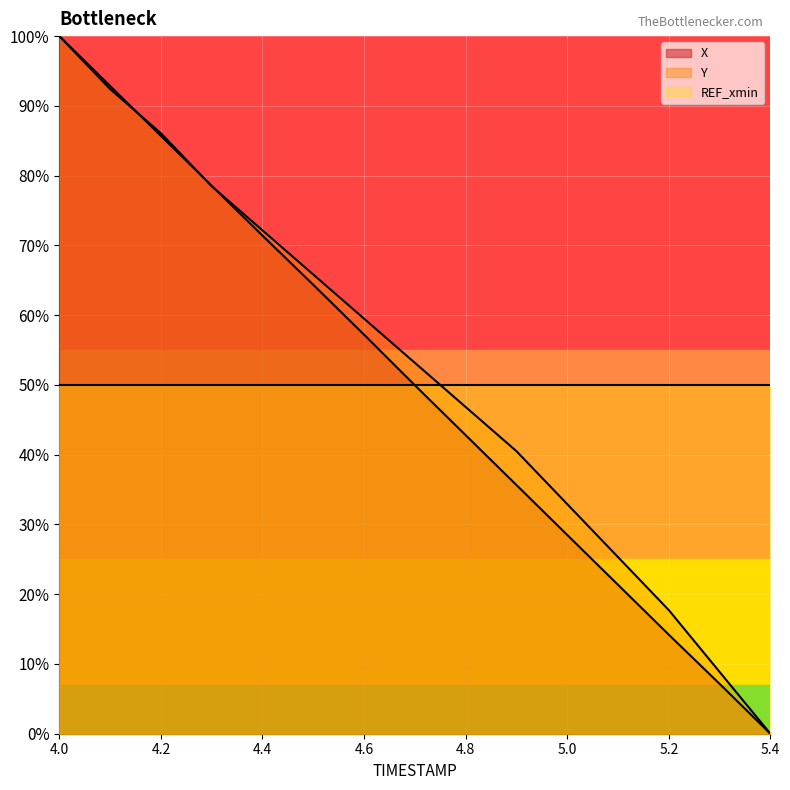

Where do Y and X first cross each other?

4.1 and 4.2